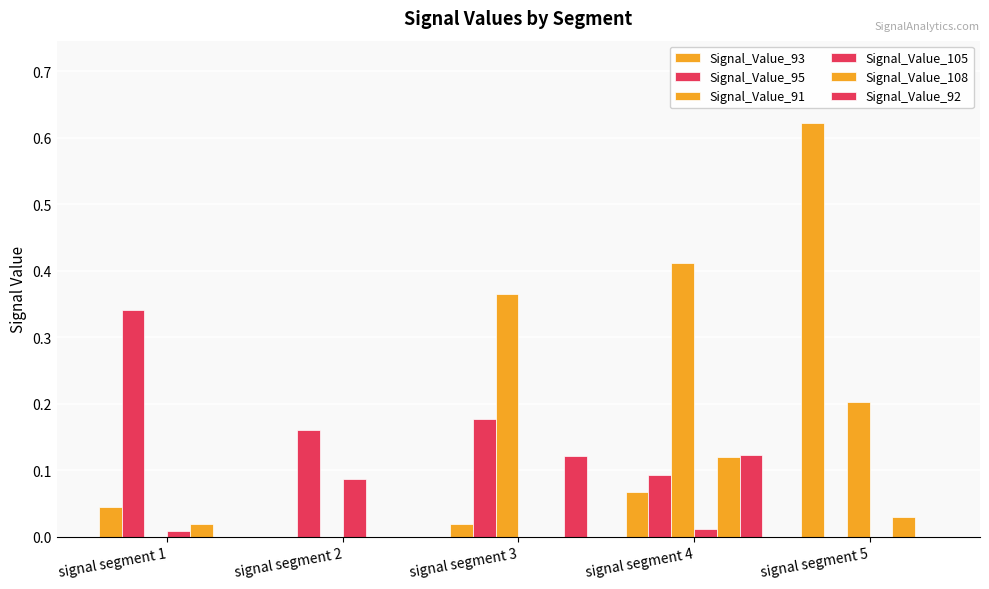

How many positive values does the Signal_Value_95 series have?

4